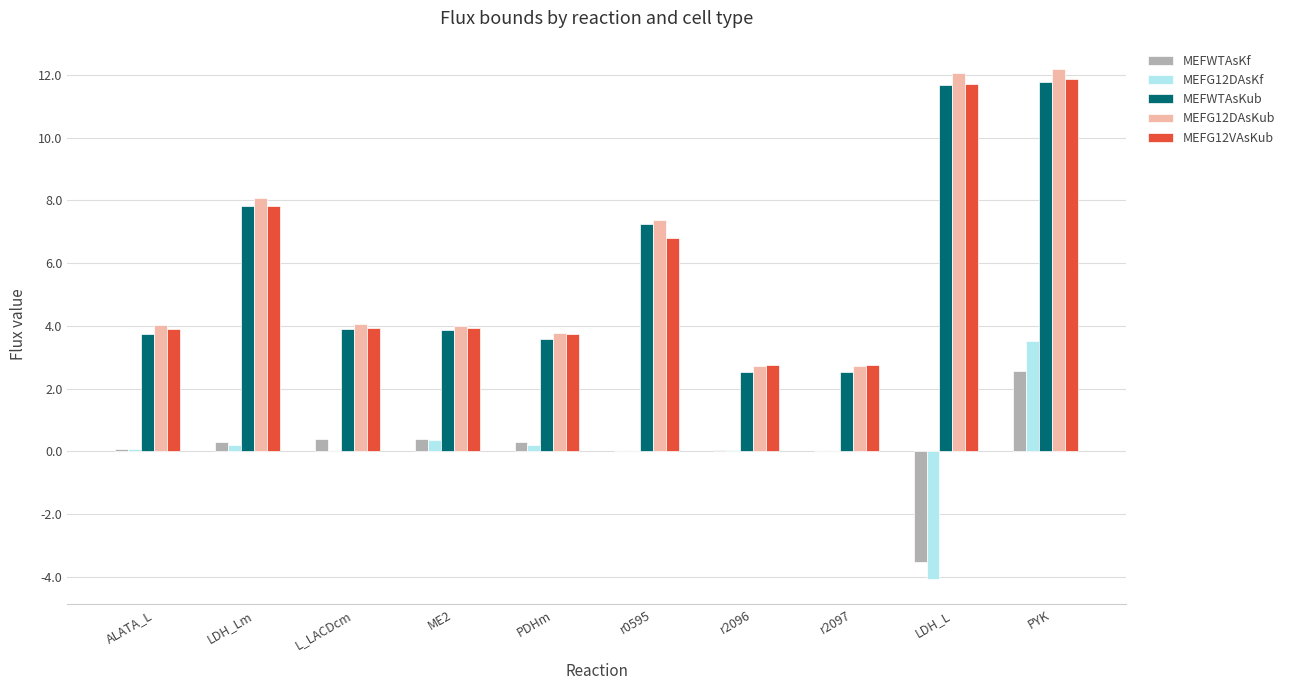

What is the sum of all MEFG12DAsKf values?

0.3